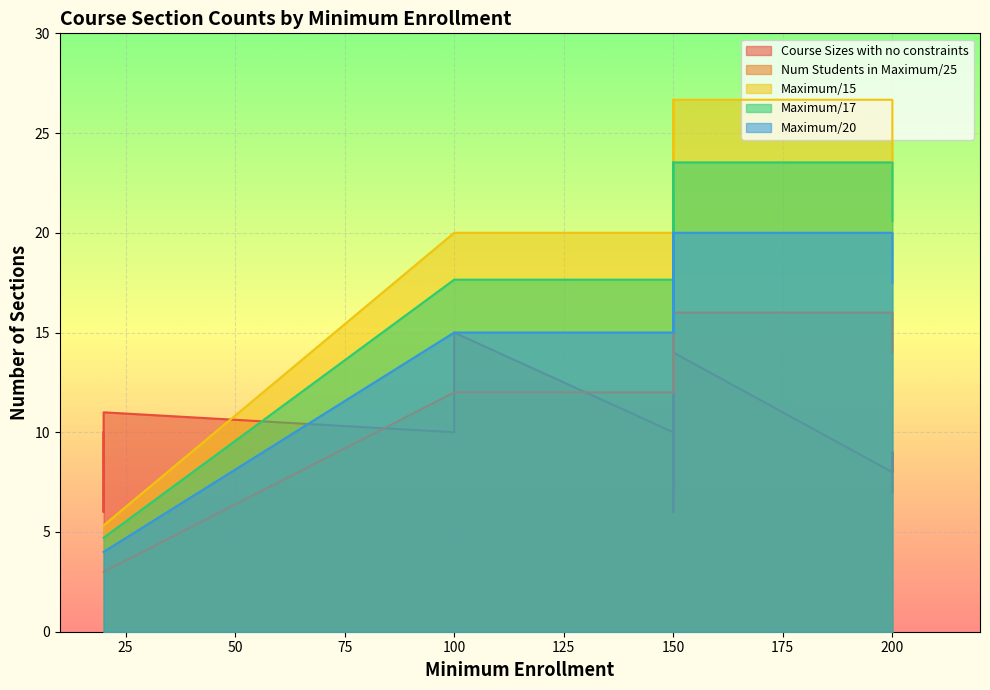

Read the Maximum/17 value at CS 180.

23.5